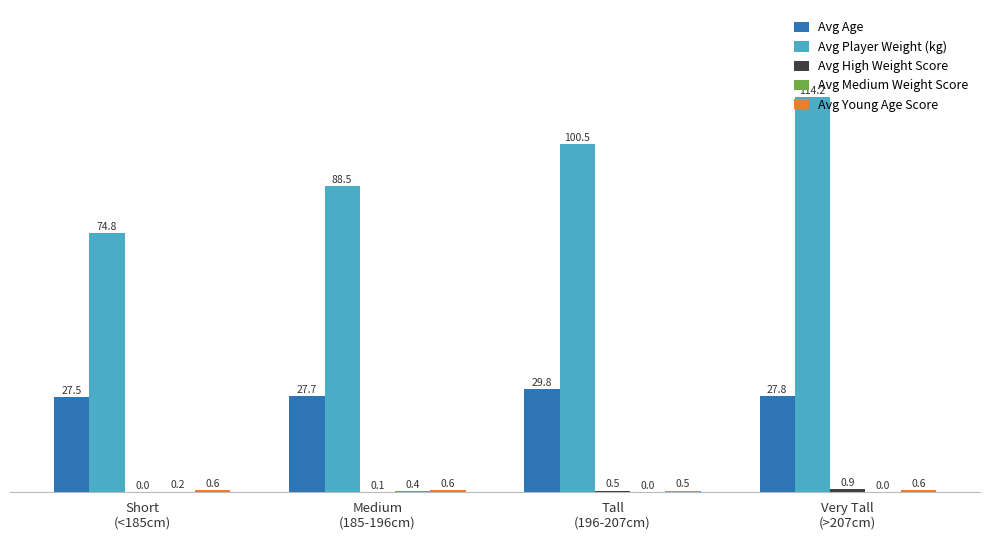

What is the sum of all Avg Player Weight (kg) values?

378.0